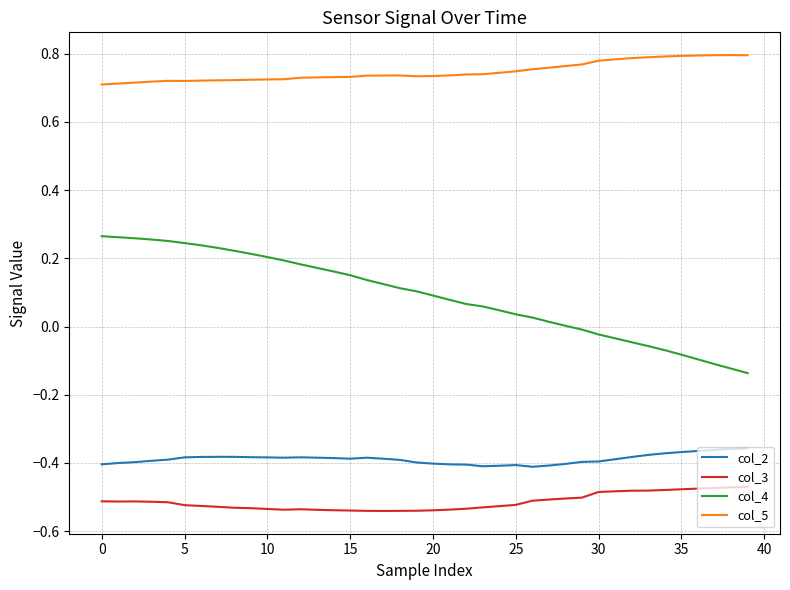

Which series has the largest total across all categories?

col_5